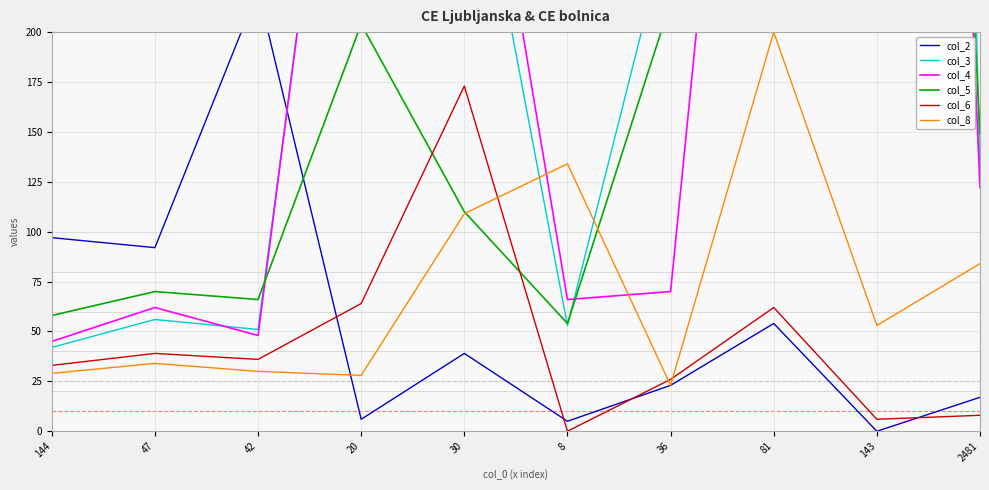

What is the label of the 6th point from the left?

8